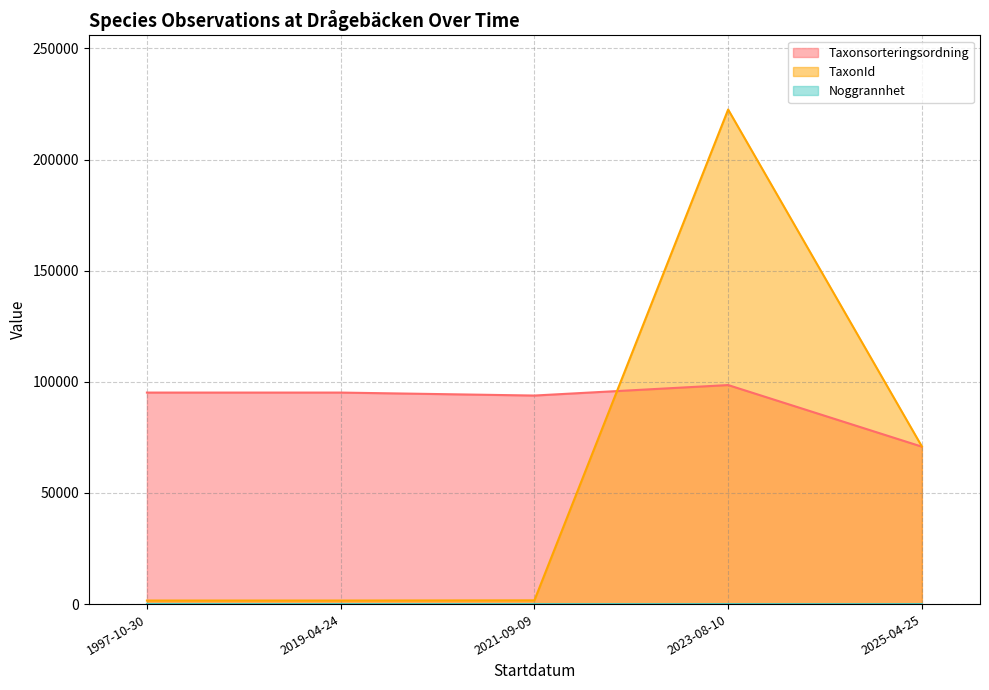

Does the chart have visible grid lines?

Yes